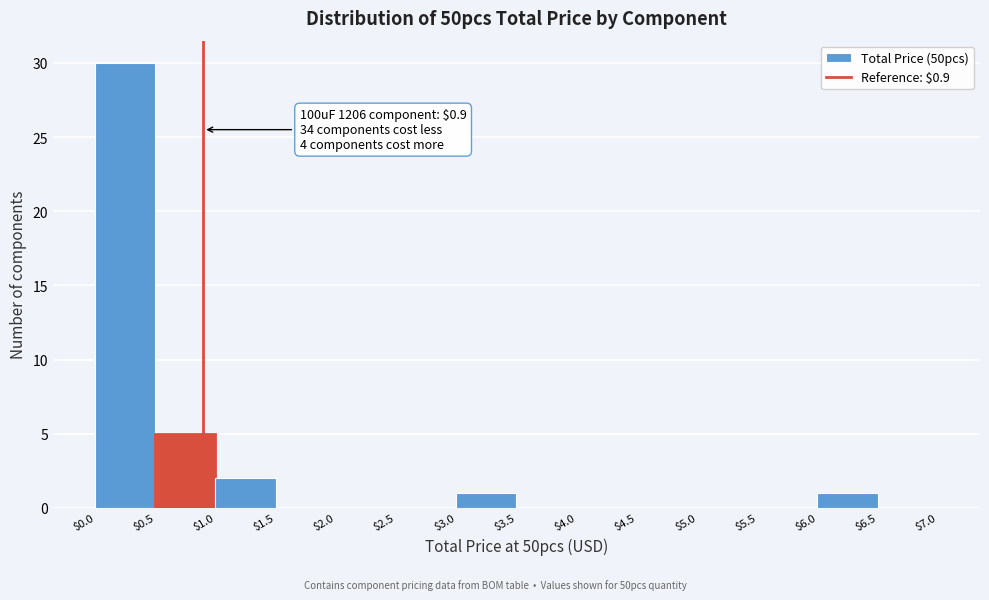

Over which range of the x-axis is the bar tallest?

$0.0 to $0.5